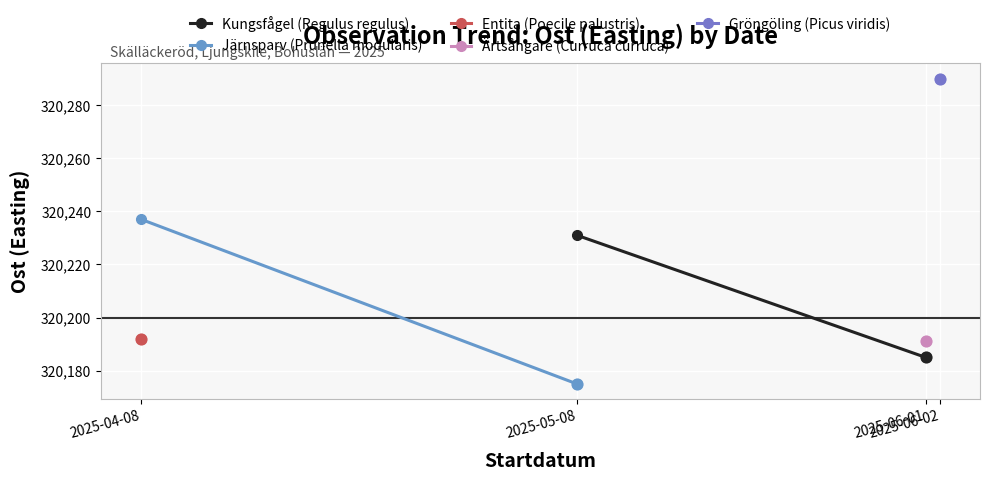

Which series has the largest total across all categories?

Kungsfågel (Regulus regulus)